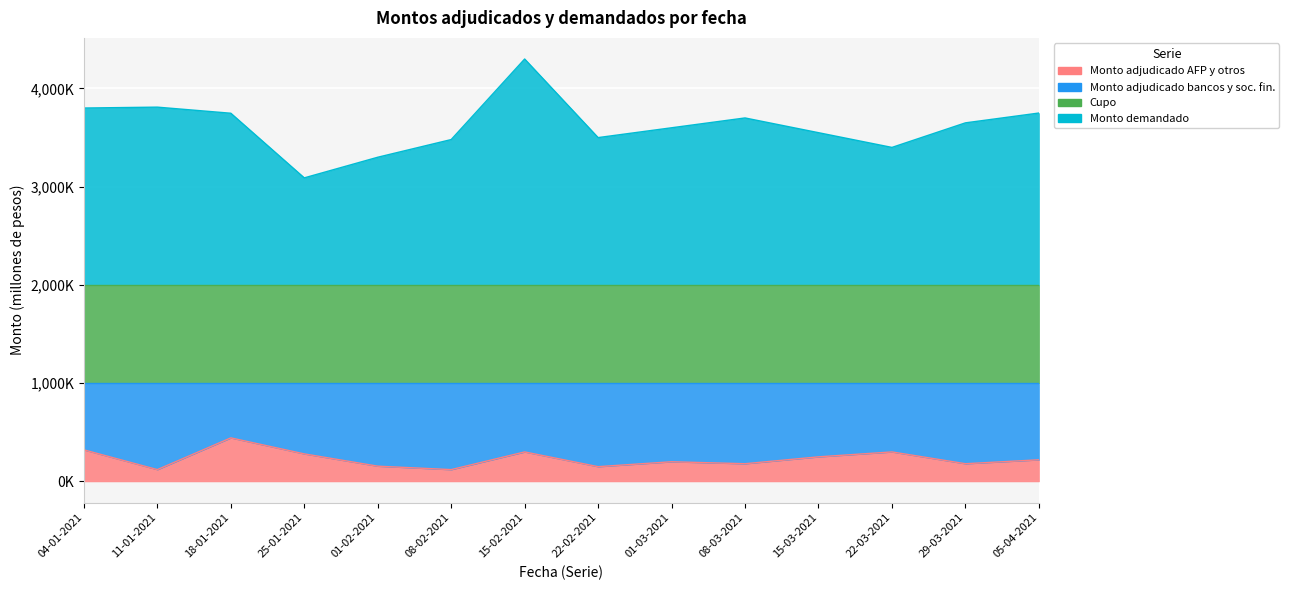

How many data points in Monto demandado are less than 3650000?

7